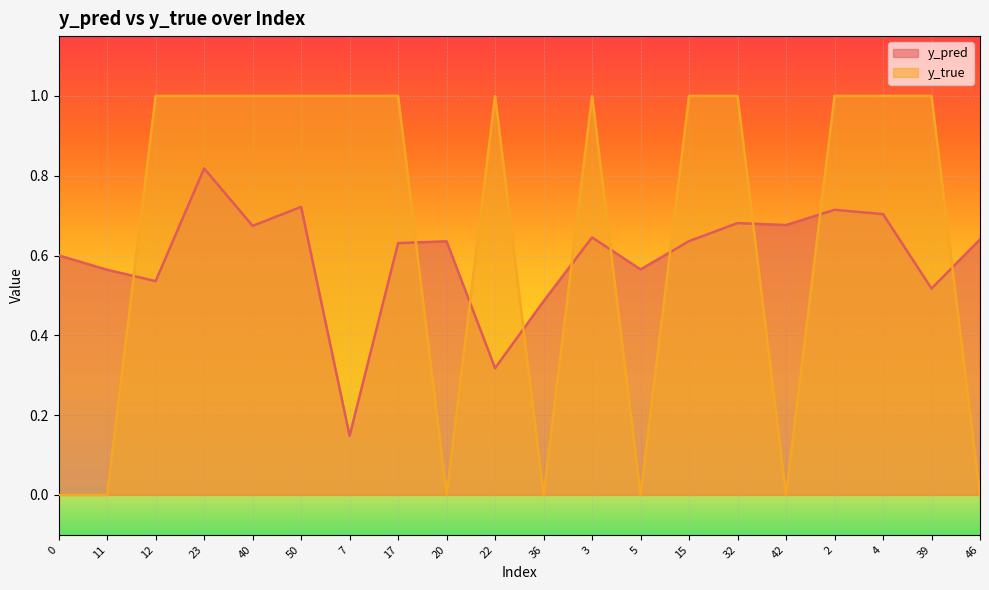

What is the difference between the maximum and minimum values in the y_true series?

1.0